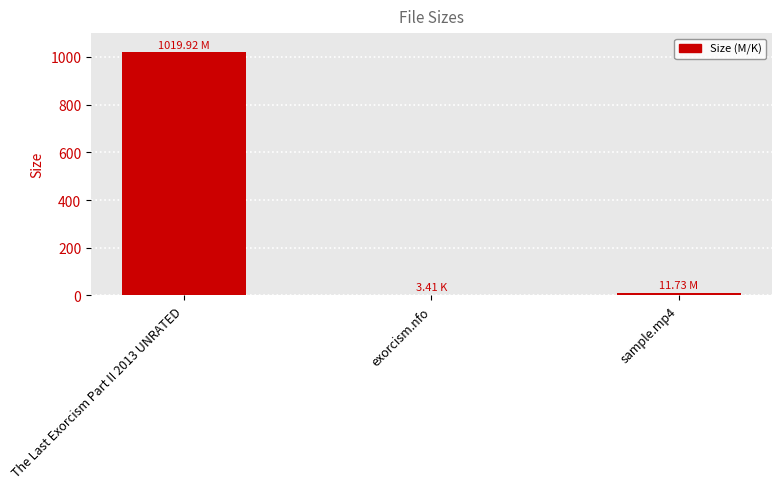

What is the greatest value displayed?

1019.9